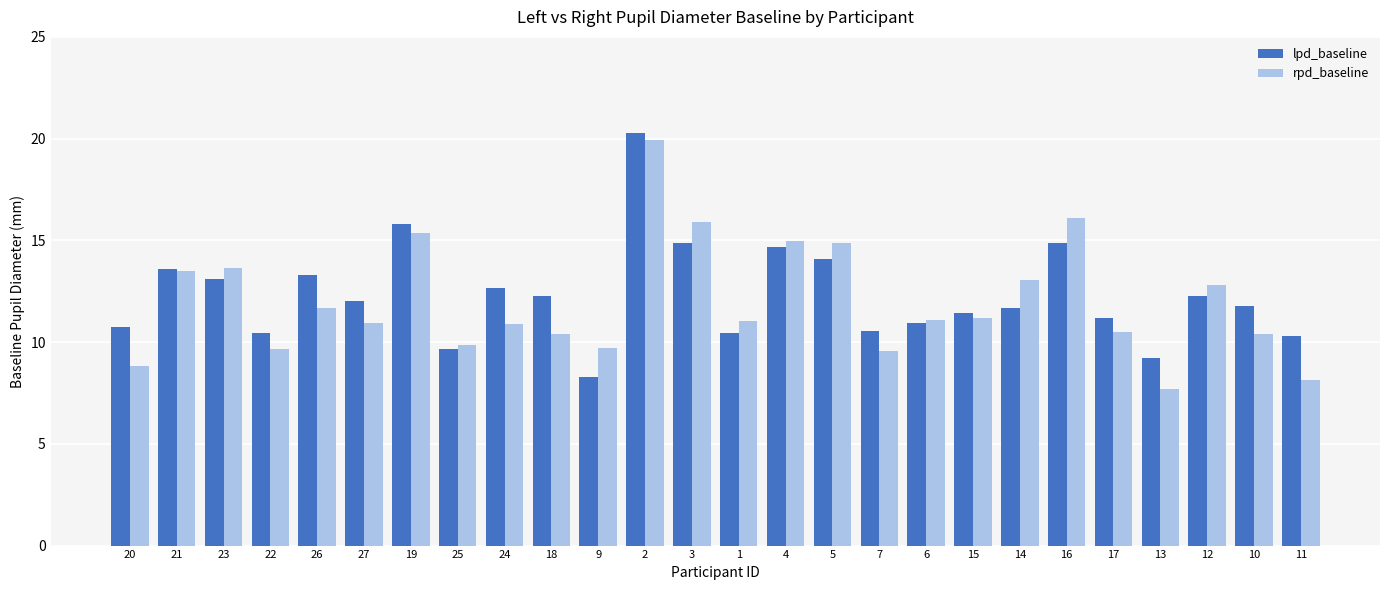

What is the label of the 23rd bar from the left?

13